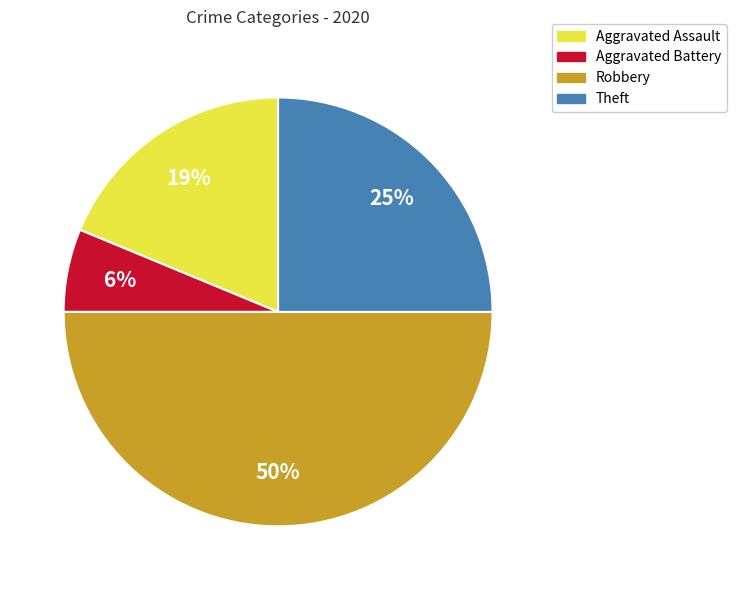

To the nearest percent, what is the difference between the Robbery and Aggravated Assault slice percentages?

31%